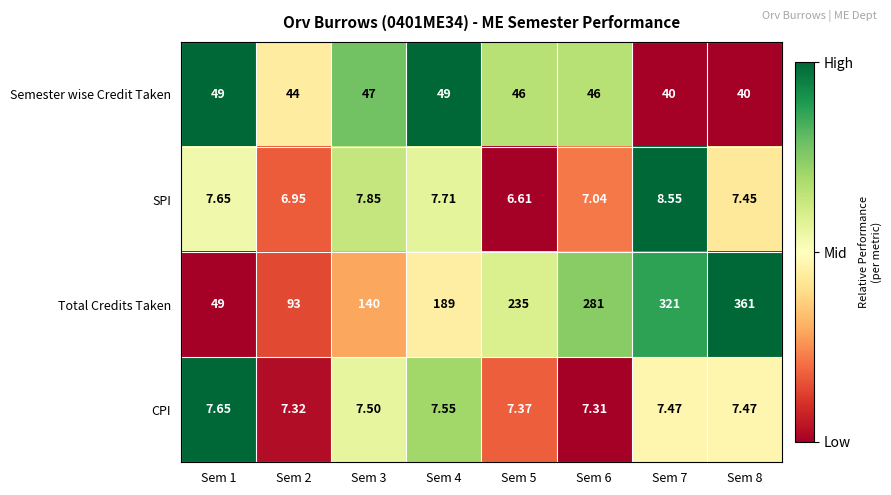

At Sem 7, list the series in order from largest to smallest.

Total Credits Taken, Semester wise Credit Taken, SPI, CPI